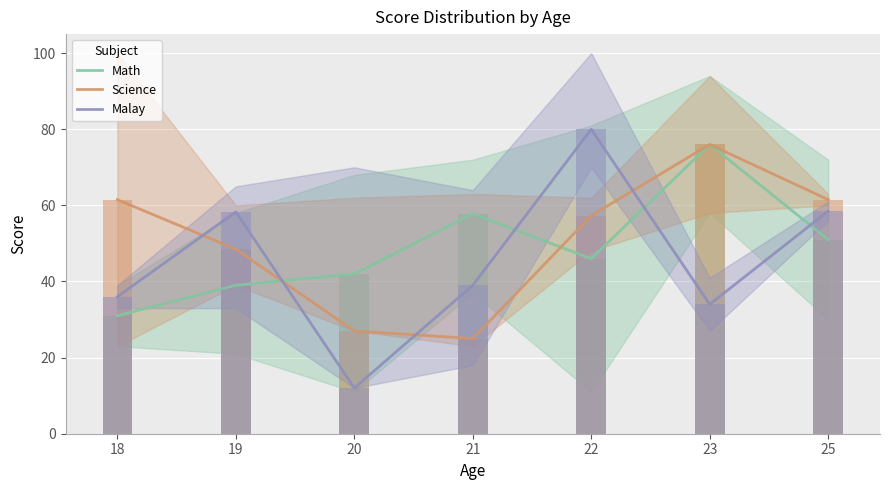

Reading left to right, transcribe all the data shown in this chart.

Math: 18=31.0	19=39.0	20=42.0	21=57.8	22=46.0	23=76.0	25=51.0
Science: 18=61.5	19=48.5	20=27.0	21=25.0	22=57.3	23=76.0	25=61.5
Malay: 18=36.0	19=58.3	20=12.0	21=39.0	22=80.0	23=34.0	25=58.5
Math (bar): 18=31.0	19=39.0	20=42.0	21=57.8	22=46.0	23=76.0	25=51.0
Science (bar): 18=61.5	19=48.5	20=27.0	21=25.0	22=57.3	23=76.0	25=61.5
Malay (bar): 18=36.0	19=58.3	20=12.0	21=39.0	22=80.0	23=34.0	25=58.5